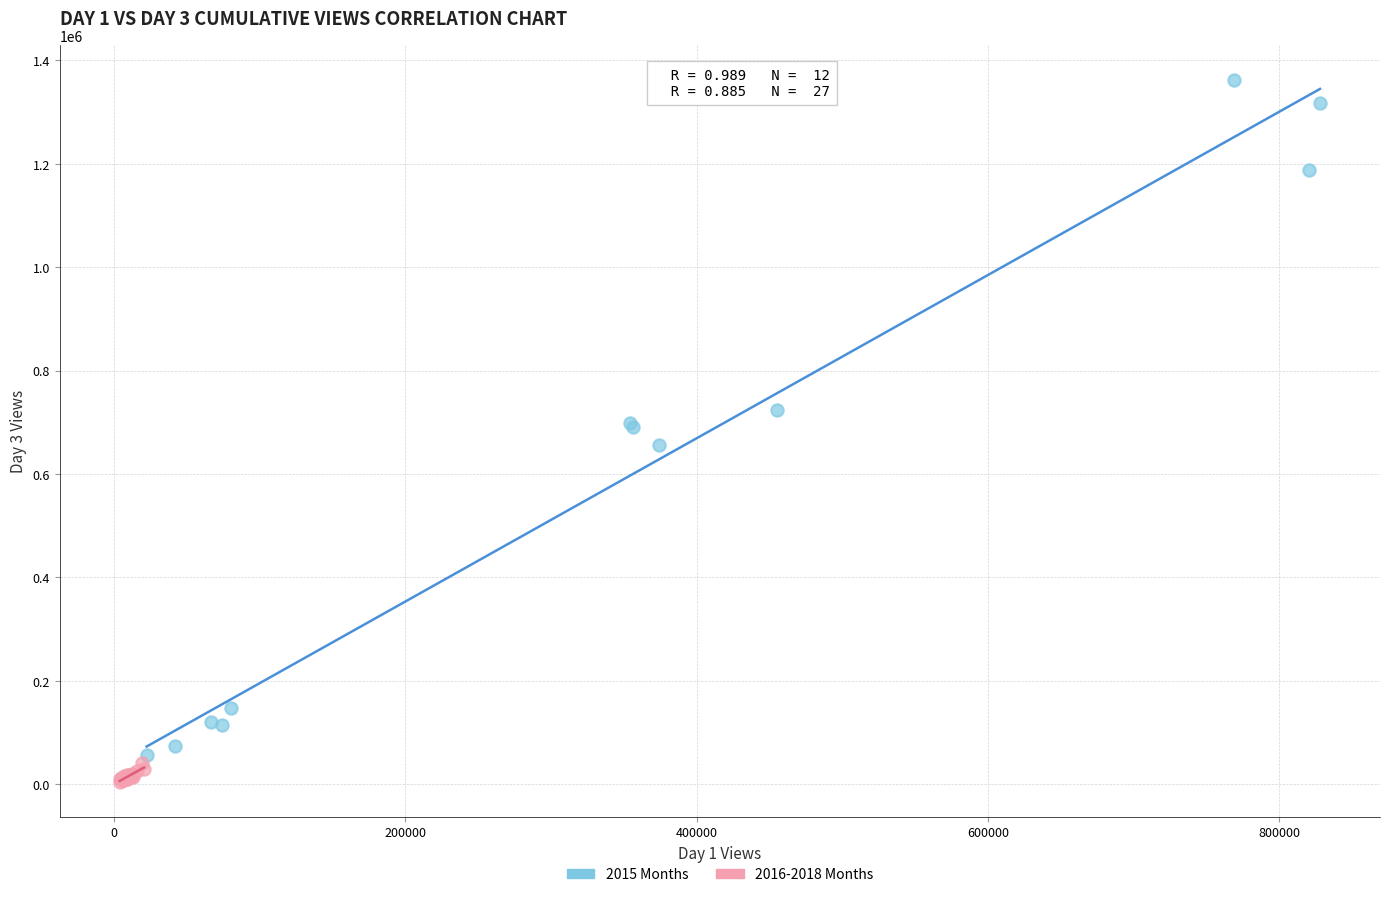

Which series has the largest Y range (max minus min)?

2015 Months